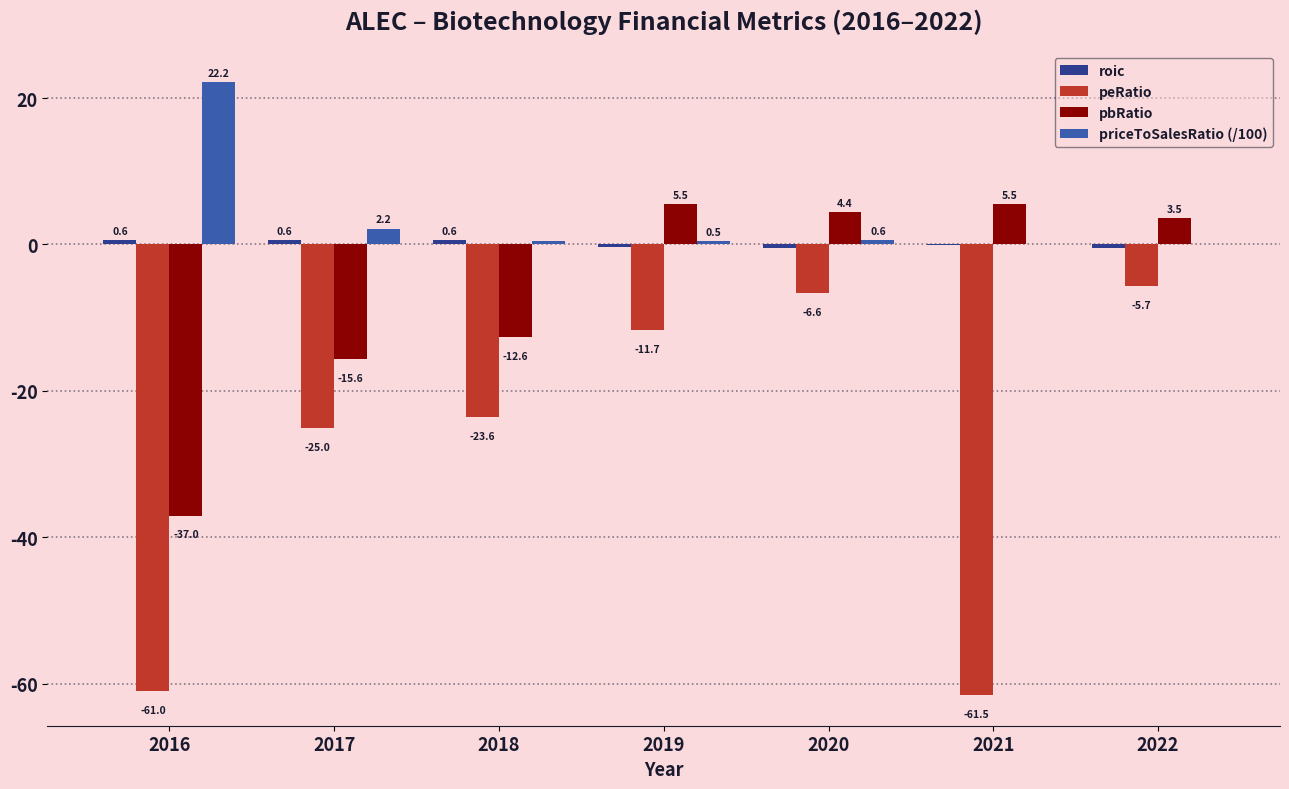

The peRatio series shows -41.0 at 2017. True or false?

False